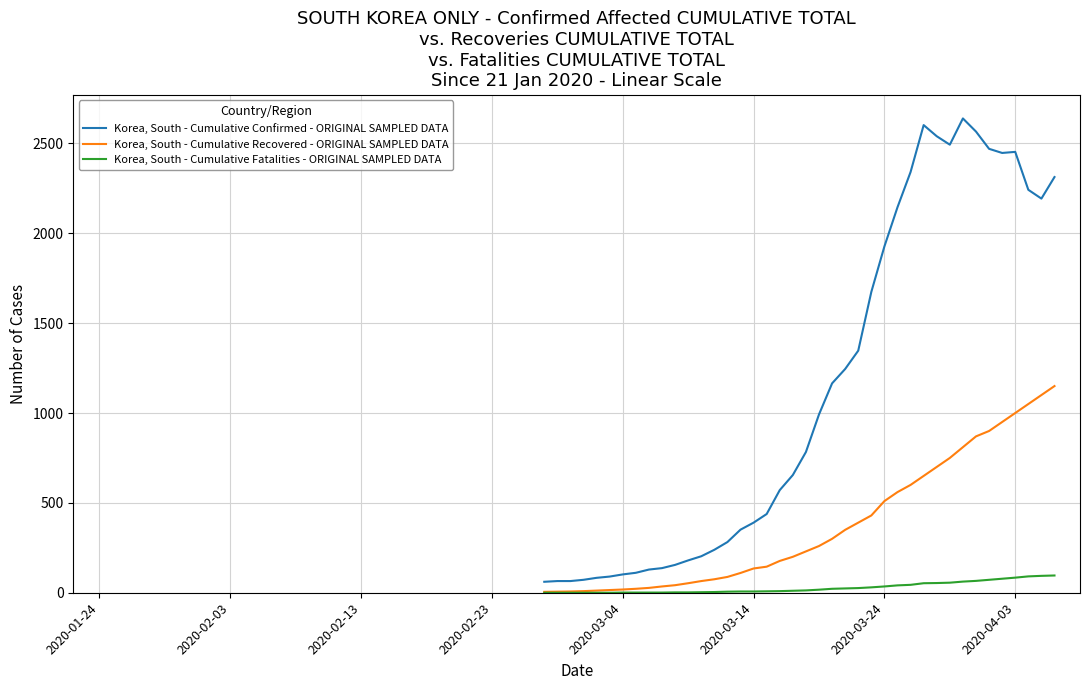

Which series has the largest range (max minus min)?

Korea, South - Cumulative Confirmed - ORIGINAL SAMPLED DATA